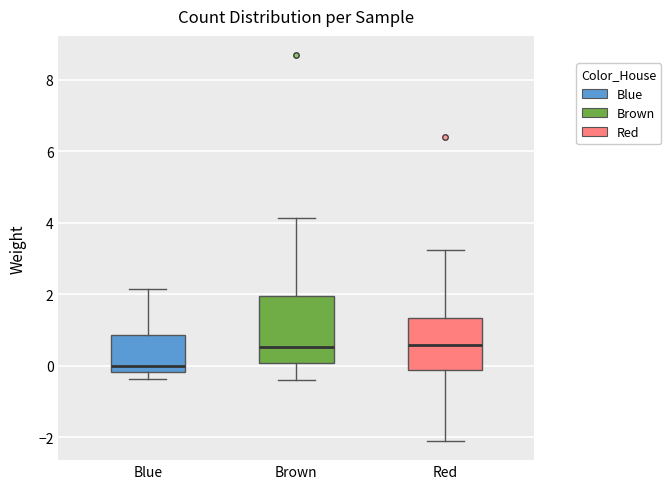

Reading left to right, transcribe this box plot: for each box, give where its median line is, the range the box spans, and where its two whiskers end, as read against the y-axis. The values are not printed on the chart, so give them approximately, as read against the axis.

Blue: median 0.0, box -0.2 to 0.8, whiskers -0.4 to 2.2
Brown: median 0.6, box 0.0 to 2.0, whiskers -0.4 to 4.2
Red: median 0.6, box -0.2 to 1.4, whiskers -2.0 to 3.2